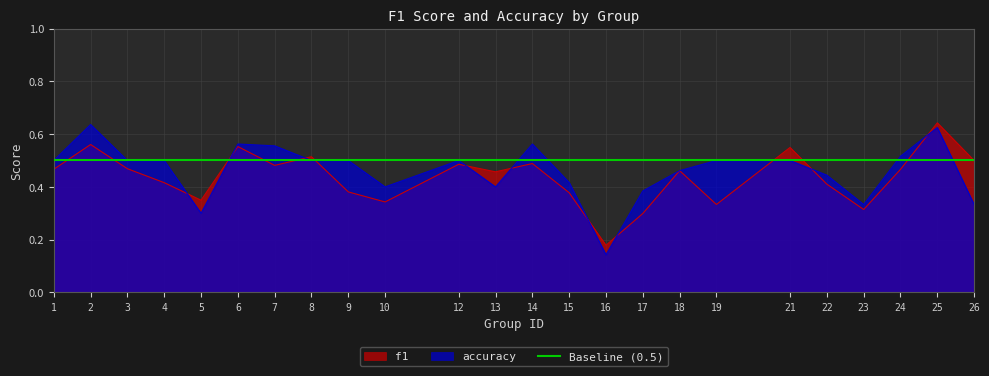

Is it true that accuracy equals 0.5 at 3?

True